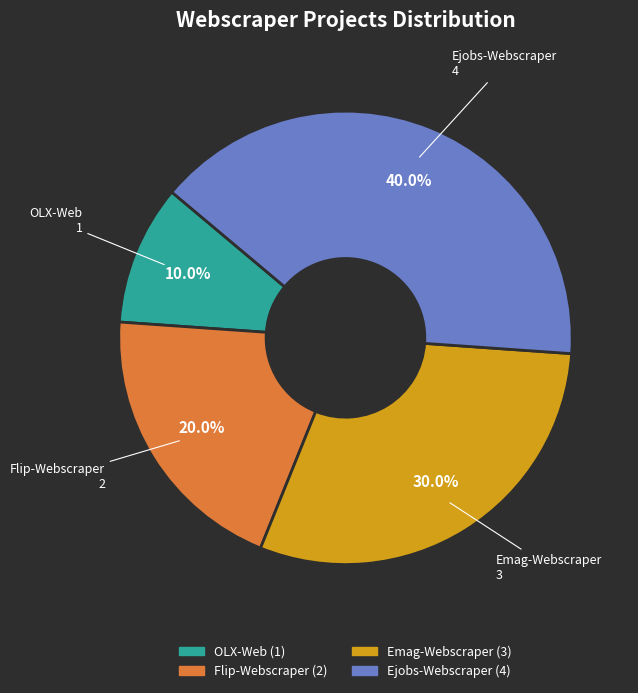

Which has a higher value, OLX-Web or Emag-Webscraper?

Emag-Webscraper